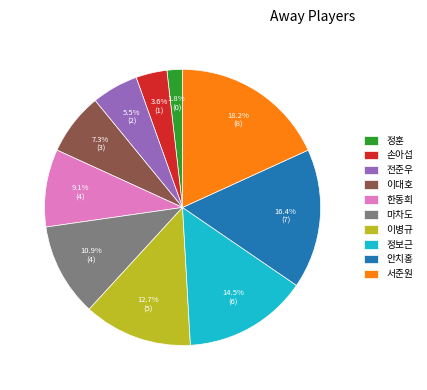

True or false: 마차도 accounts for 1% of the total.

False